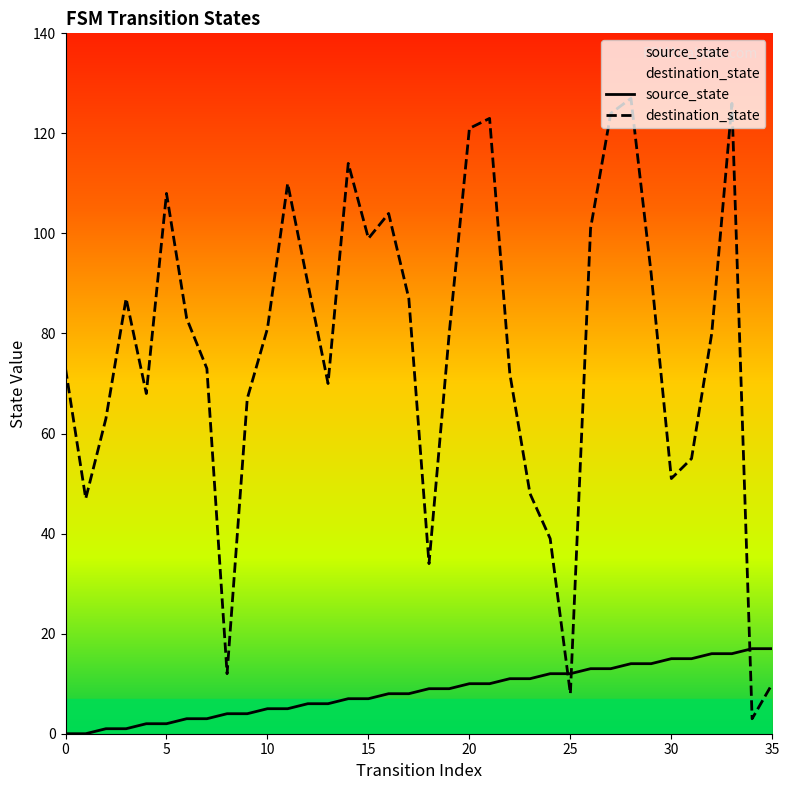

Which series has the widest spread of values?

destination_state